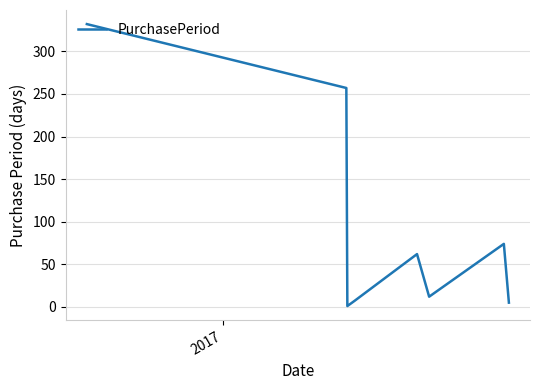

How many interior local valleys (lower than both neighbors) does the data have?

2